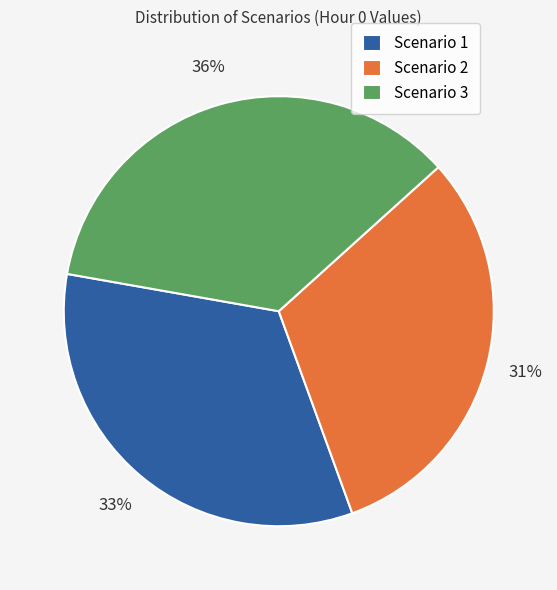

The Scenario 1 slice represents 47% of the pie. True or false?

False